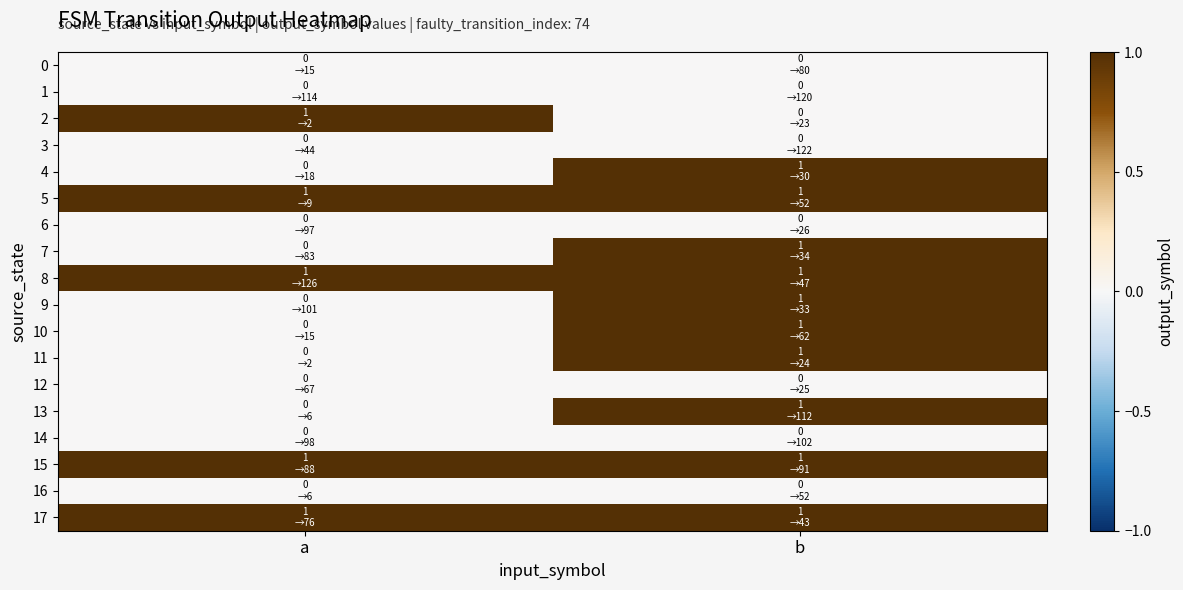

What is the total value across all series at a?

5